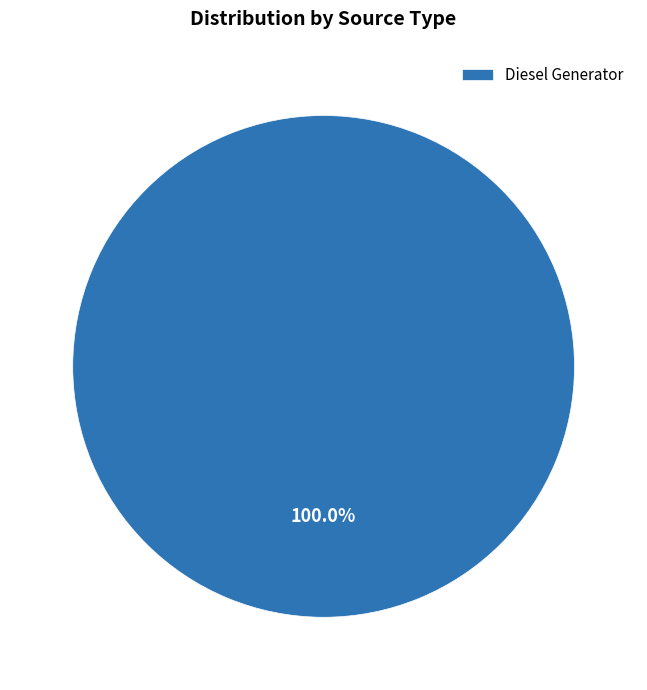

Rank the categories by value from highest to lowest.

Diesel Generator